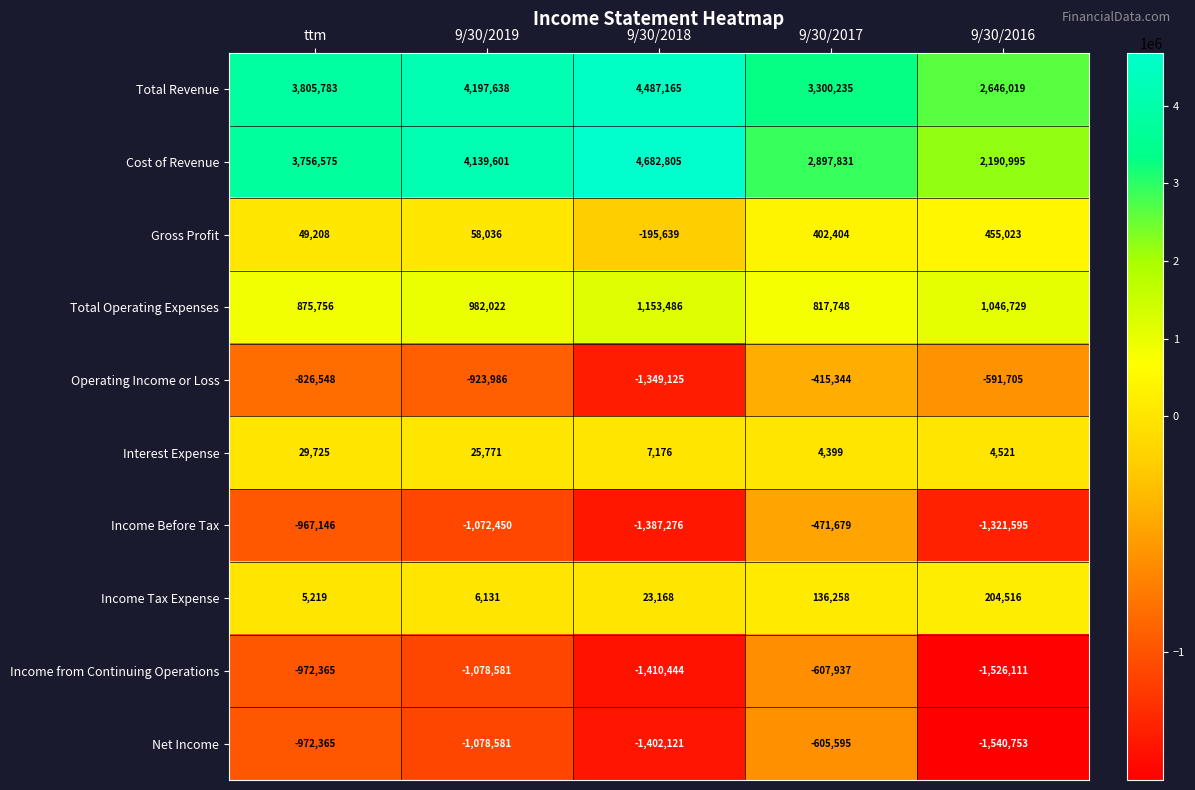

Which label corresponds to the largest value in the chart?

9/30/2018